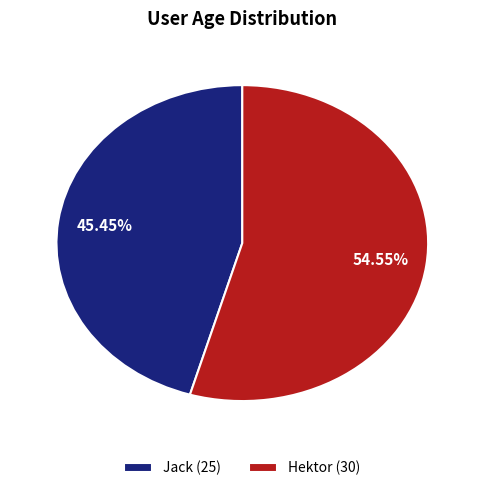

Rank the categories by value from lowest to highest.

Jack, Hektor